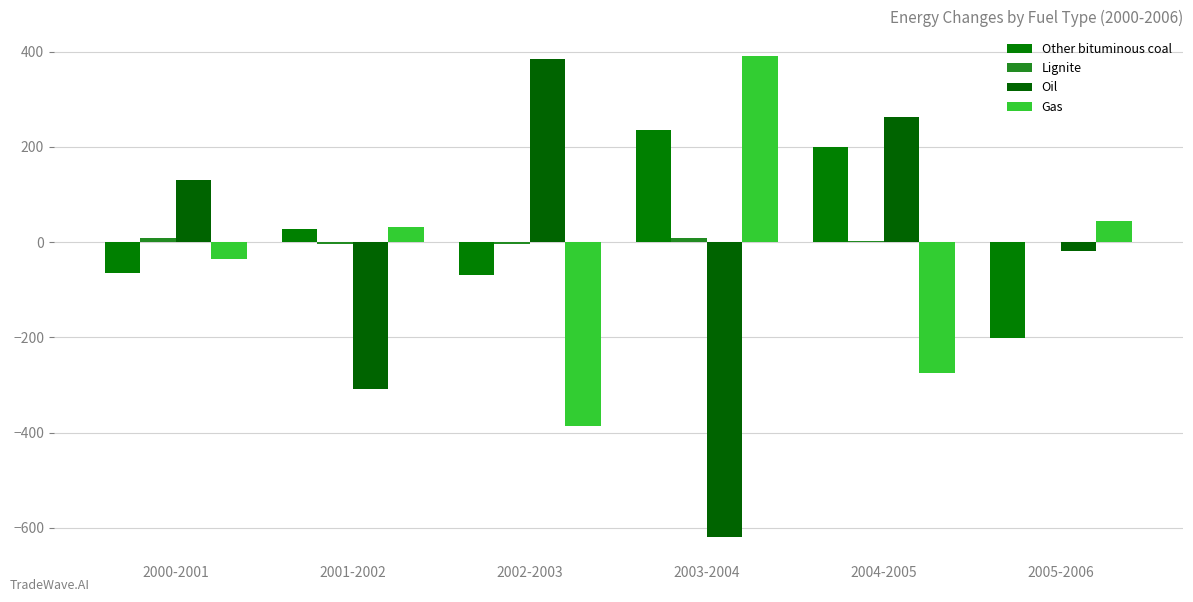

Is the value of Oil at 2003-2004 greater than the value of Lignite at 2003-2004?

No